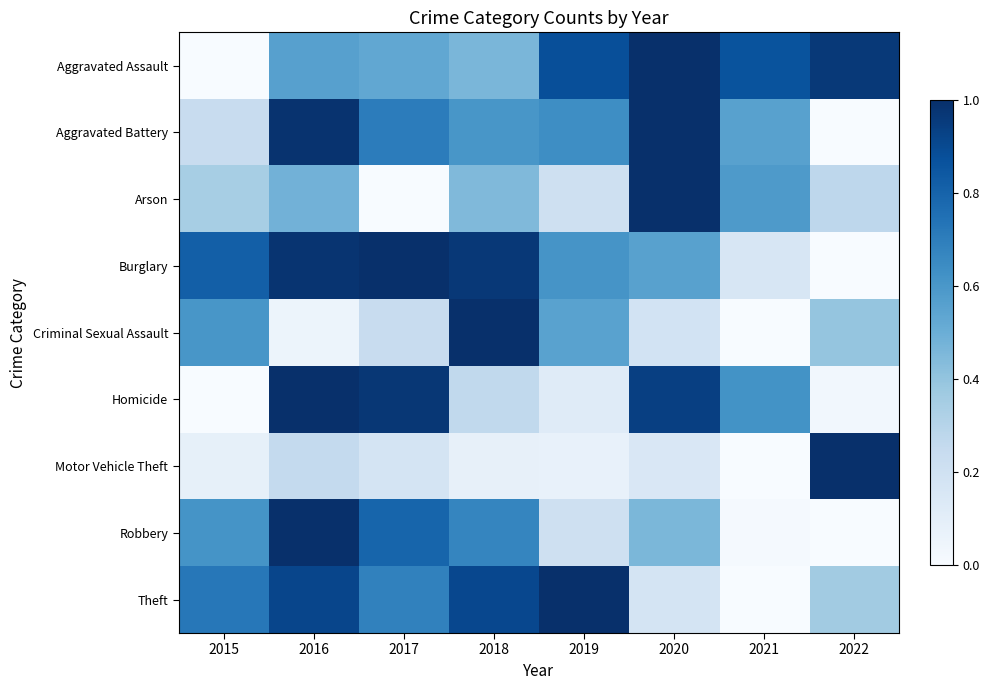

Count the number of categories in the chart.

8